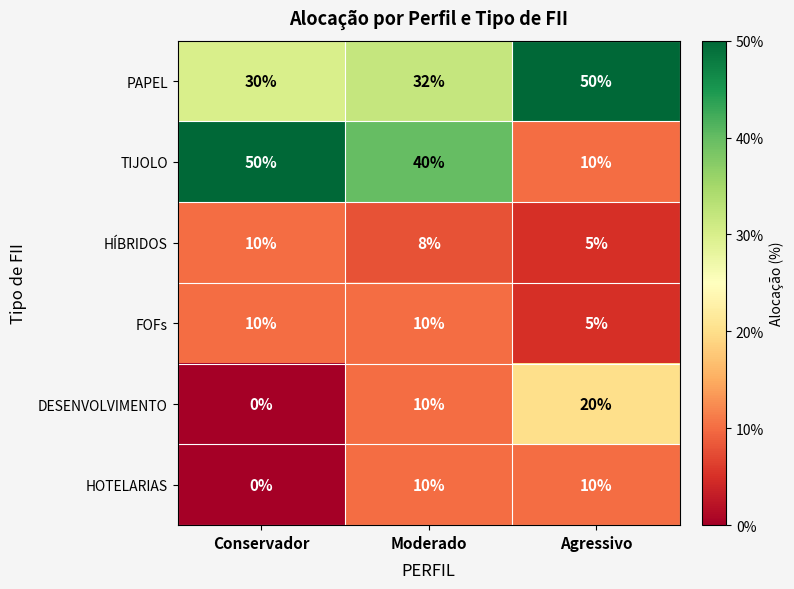

True or false: HOTELARIAS has a value of 3 at Agressivo.

False